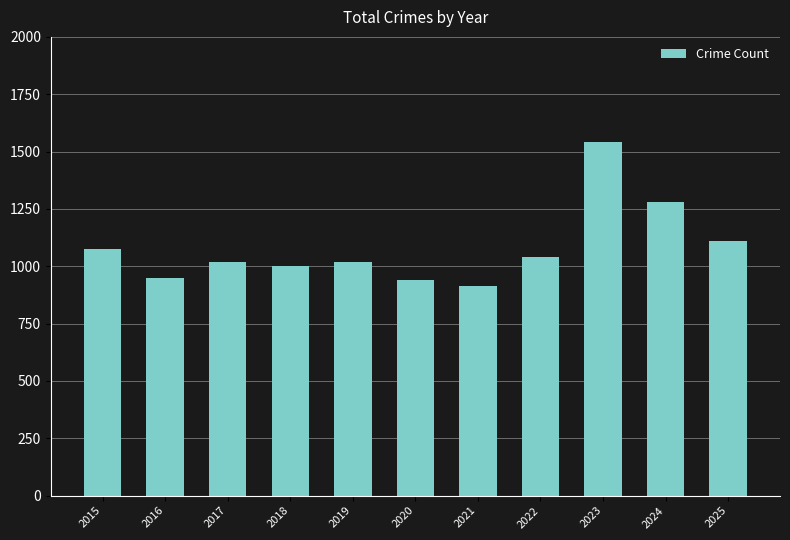

What is the difference between the maximum and minimum values?

627